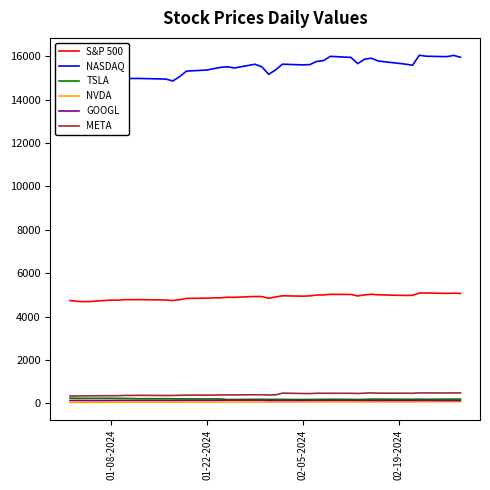

True or false: NVDA and S&P 500 intersect in this chart.

False